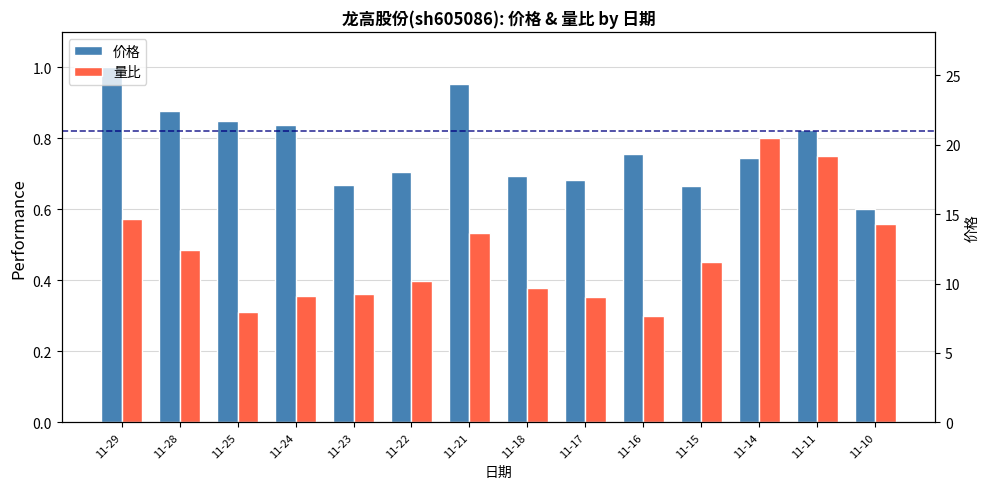

Reading left to right, what are all the values shown in this chart?

价格: 1.0	0.9	0.8	0.8	0.7	0.7	1.0	0.7	0.7	0.8	0.7	0.7	0.8	0.6
量比: 0.6	0.5	0.3	0.4	0.4	0.4	0.5	0.4	0.4	0.3	0.5	0.8	0.8	0.6